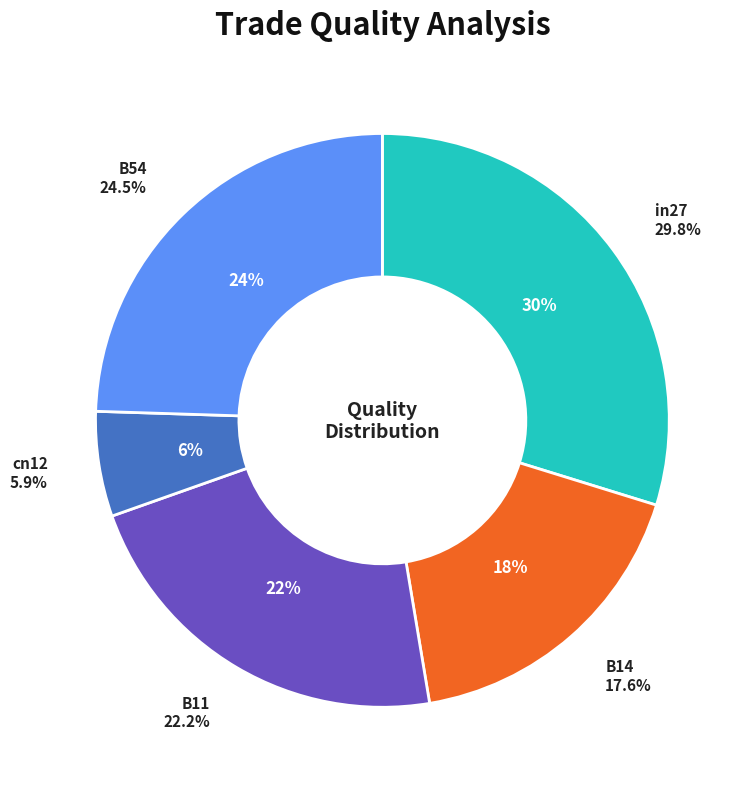

To the nearest percent, what is the difference between the B11 and B14 slice percentages?

5%